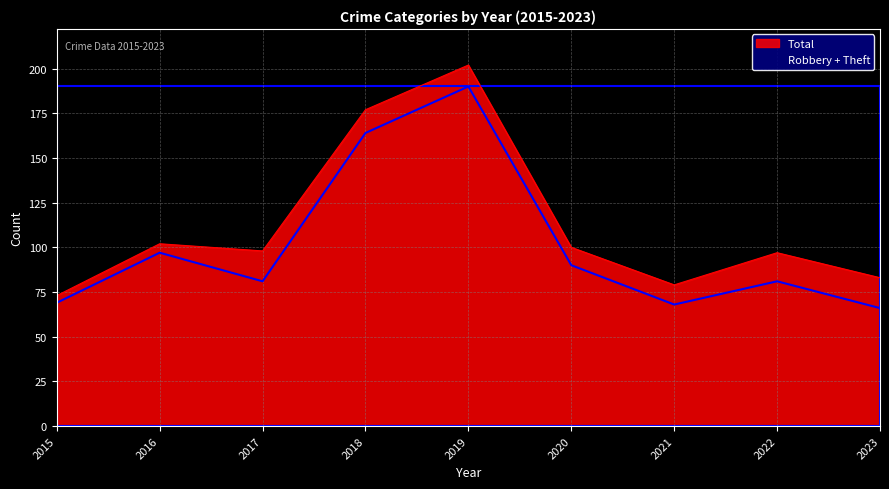

True or false: Theft and Aggravated Battery intersect in this chart.

False